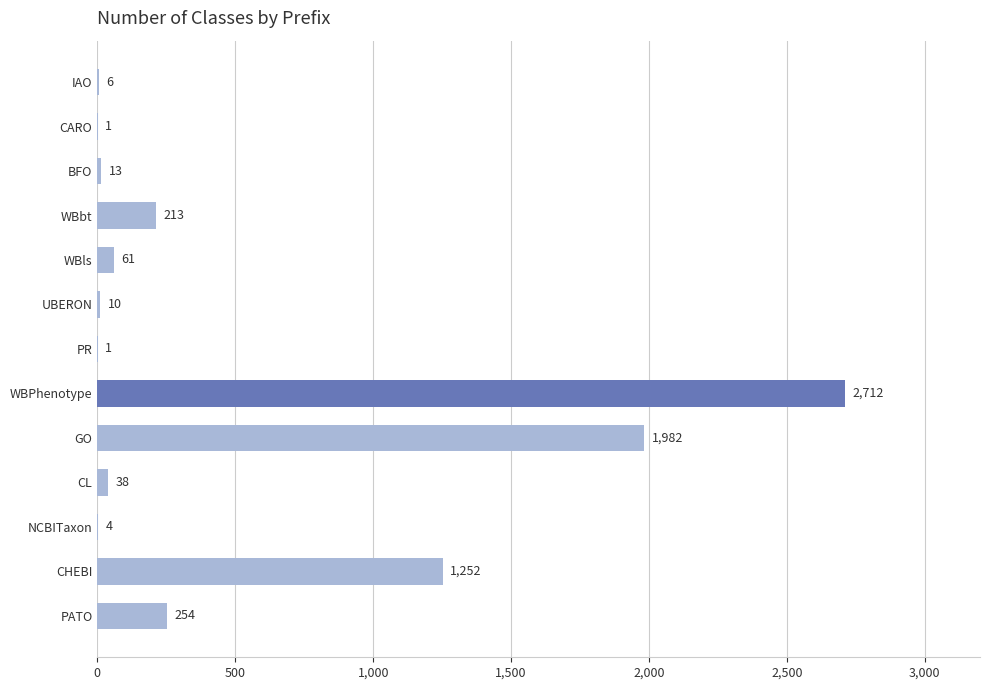

Is it true that the value at CHEBI is 1914?

False